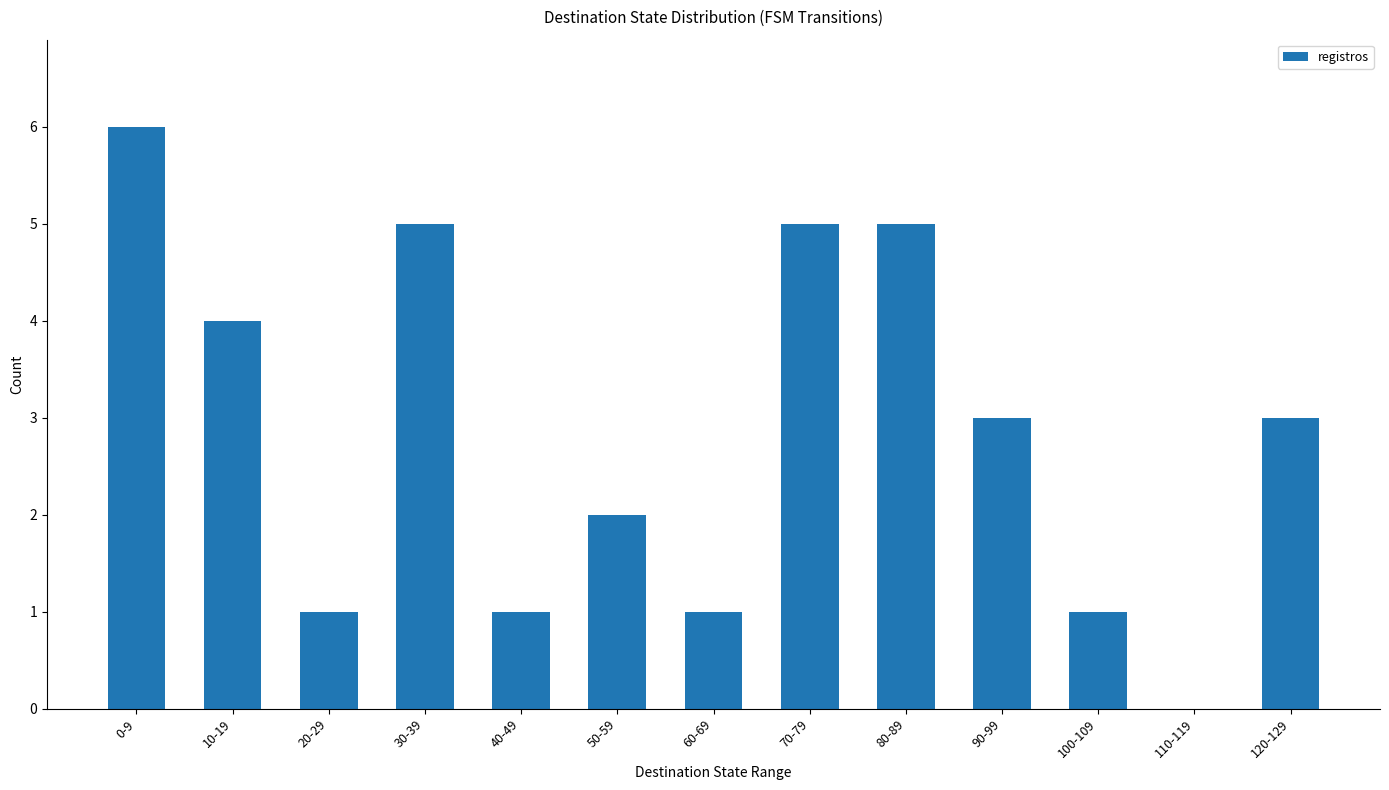

Read the value at 80-89.

5